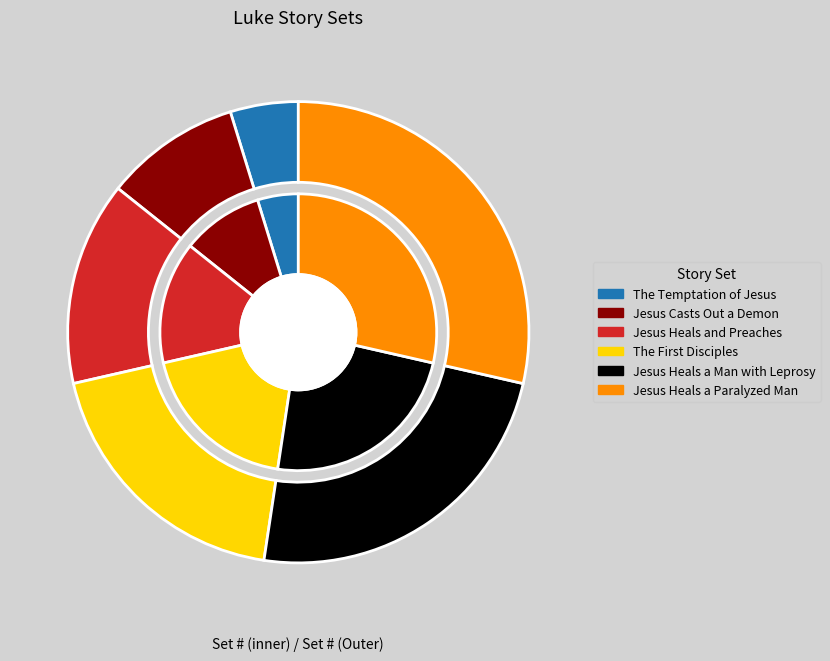

To the nearest percent, what is the combined percentage of Jesus Heals and Preaches and Jesus Heals a Man with Leprosy?

38%